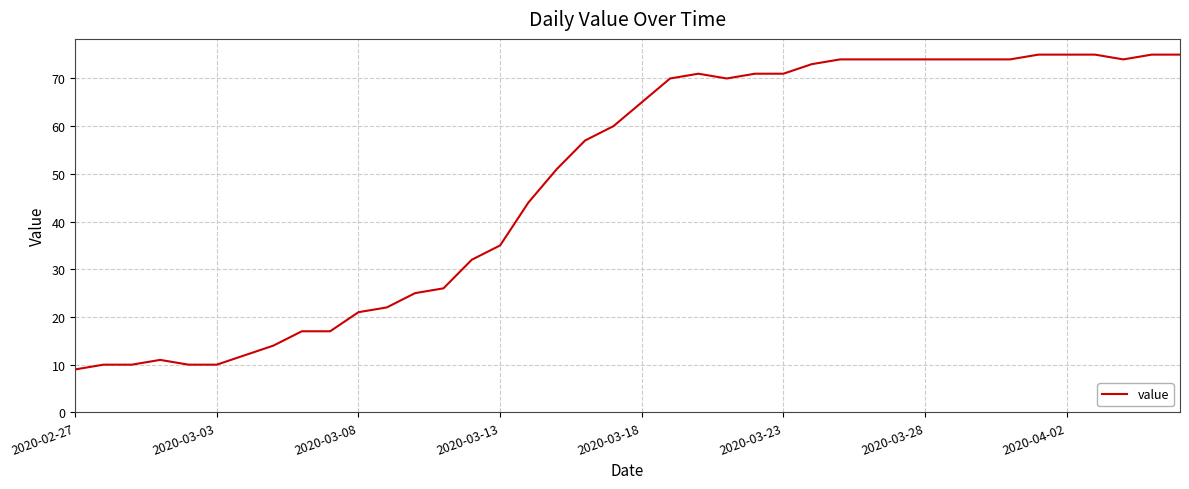

What is the minimum value shown in the chart?

9